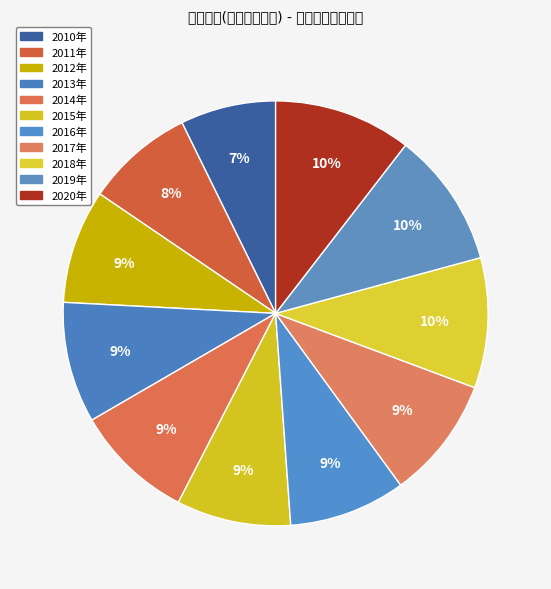

Count the number of slices in the pie.

11